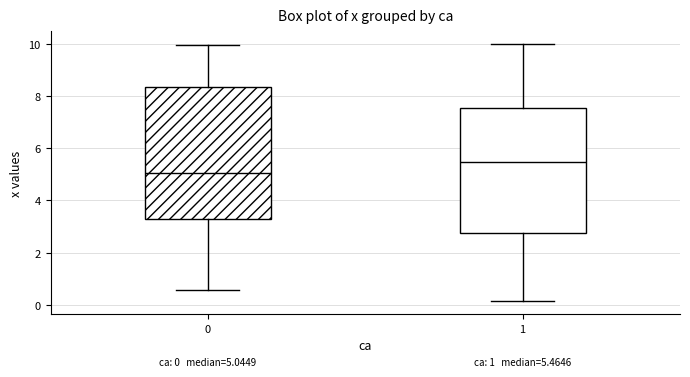

Comparing the boxes themselves (not the whiskers), which one is the tallest?

0